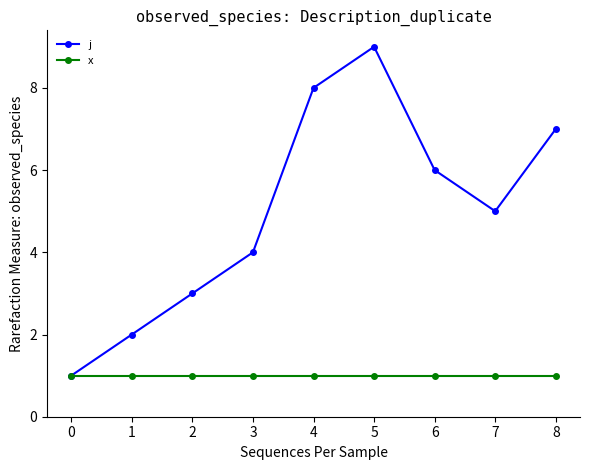

Reading right to left, what are all the values shown in this chart?

j: 7	5	6	9	8	4	3	2	1
x: 1	1	1	1	1	1	1	1	1